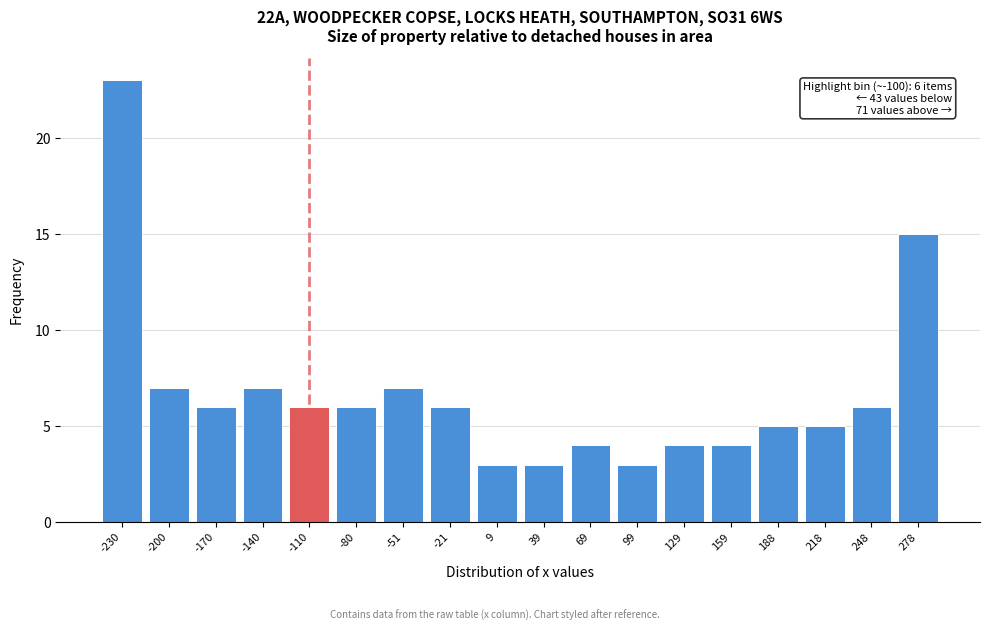

Reading left to right, extract all data points from this chart.

-230=23	-200=7	-170=6	-140=7	-110=6	-80=6	-51=7	-21=6	9=3	39=3	69=4	99=3	129=4	159=4	188=5	218=5	248=6	278=15